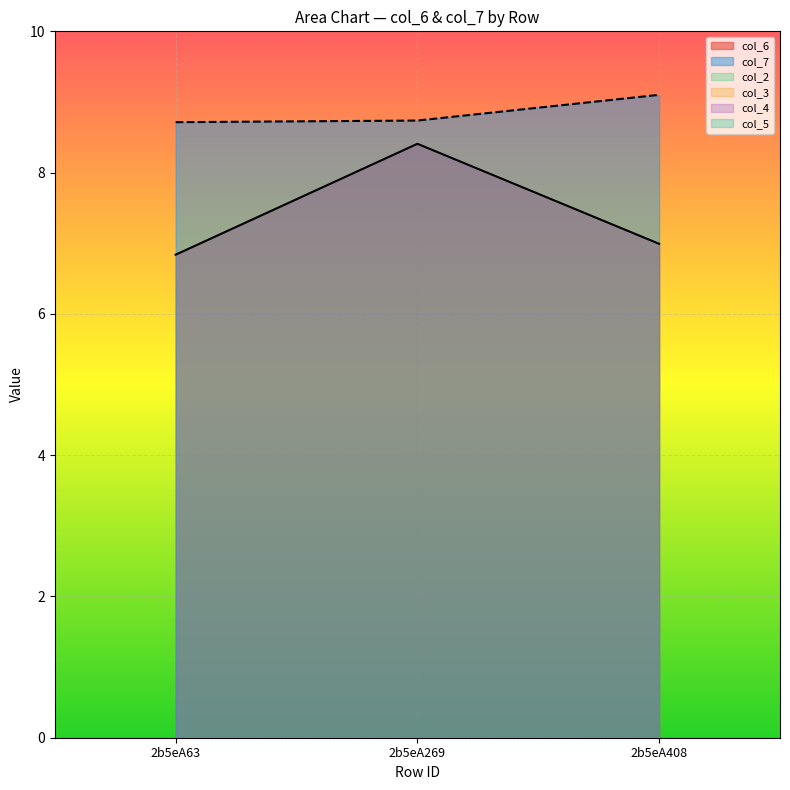

What is the total value across all series at 2b5eA408?

16.1